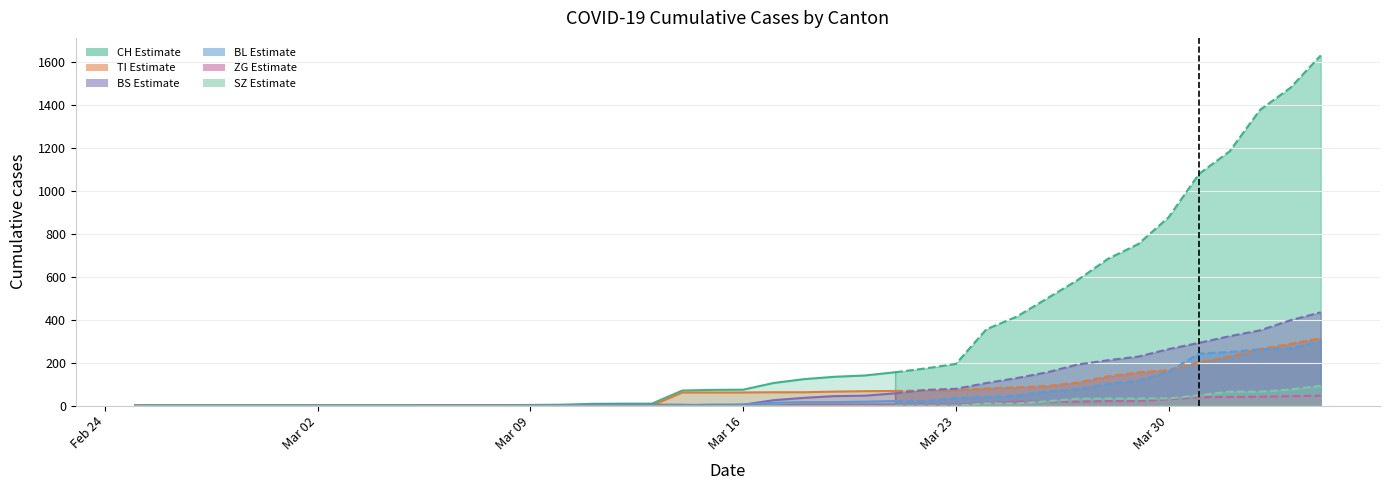

Rank the series by their maximum value, from lowest to highest.

ZG, SZ, BL, TI, BS, CH